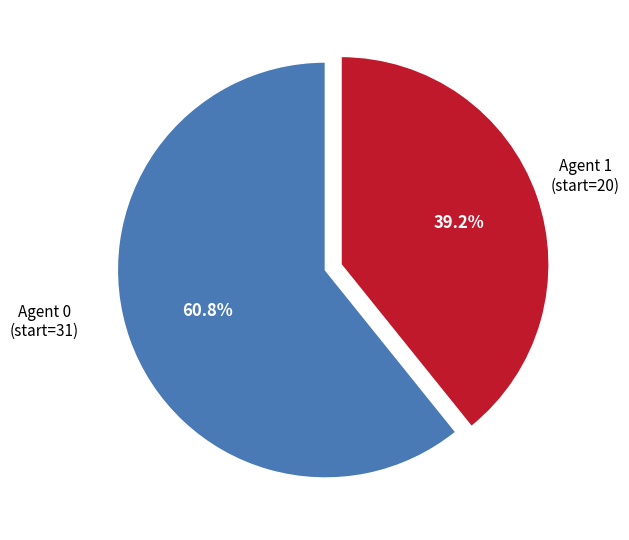

Between Agent 0 and Agent 1, which is larger?

Agent 0